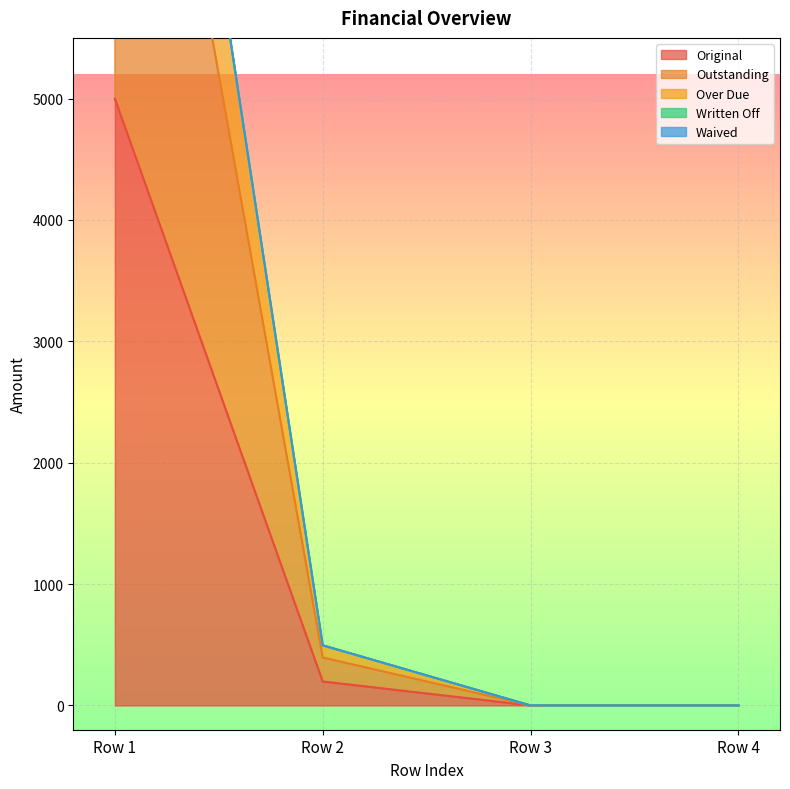

The value of Original at Row 1 is 5000.0. True or false?

True